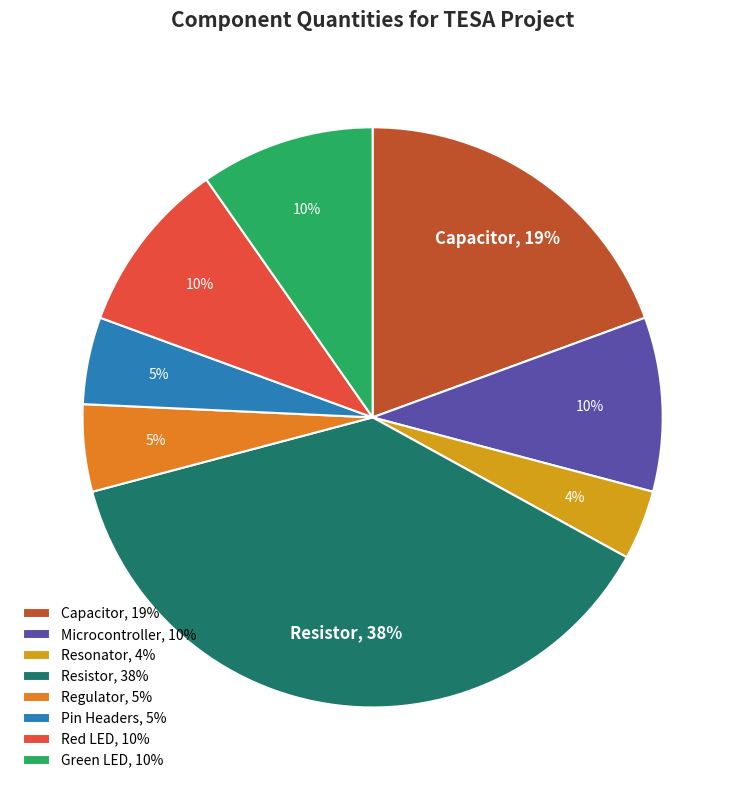

What is the largest slice in the pie chart?

Resistor, 38%